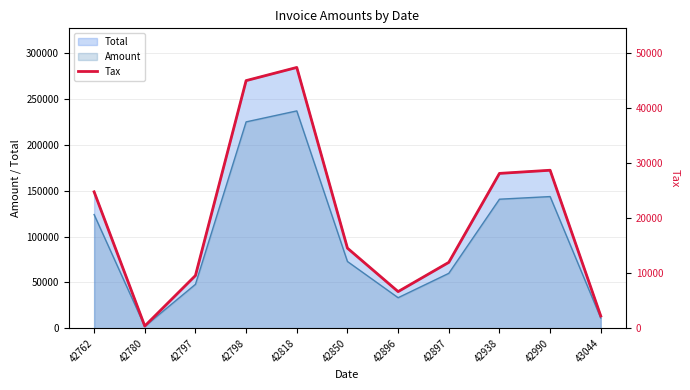

How many points are lower than both their immediate neighbors (excluding endpoints)?

2